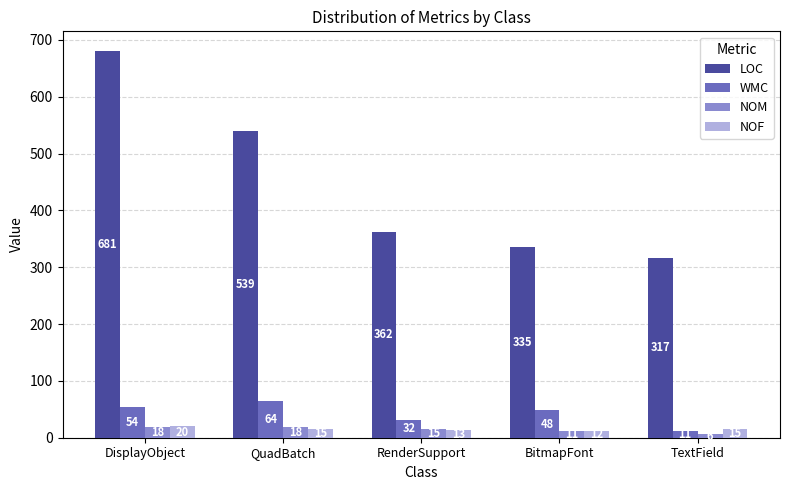

Read the WMC value at BitmapFont.

48